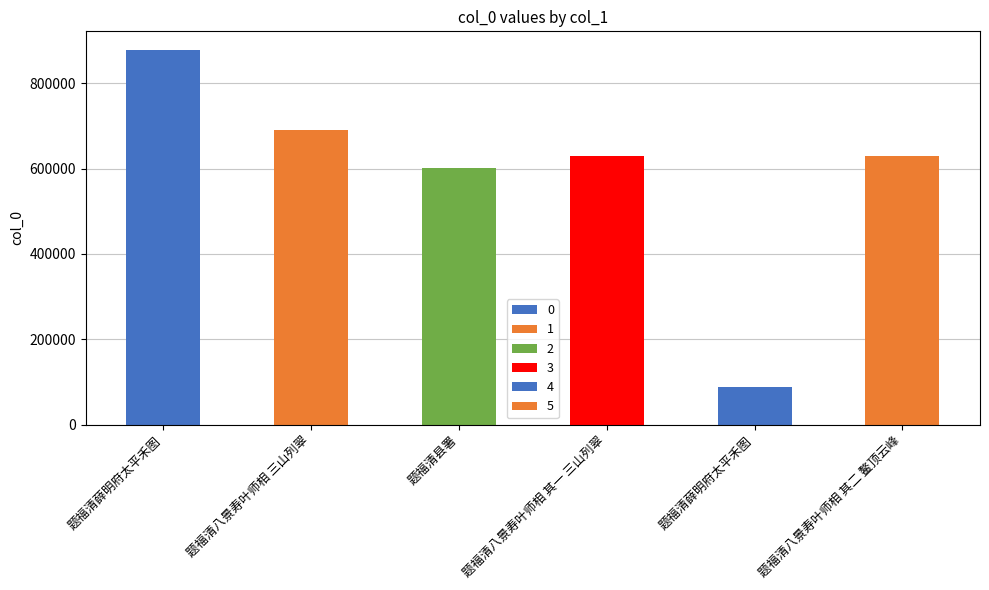

True or false: the data shows 691058 at 题福清八景寿叶师相 三山列翠.

True